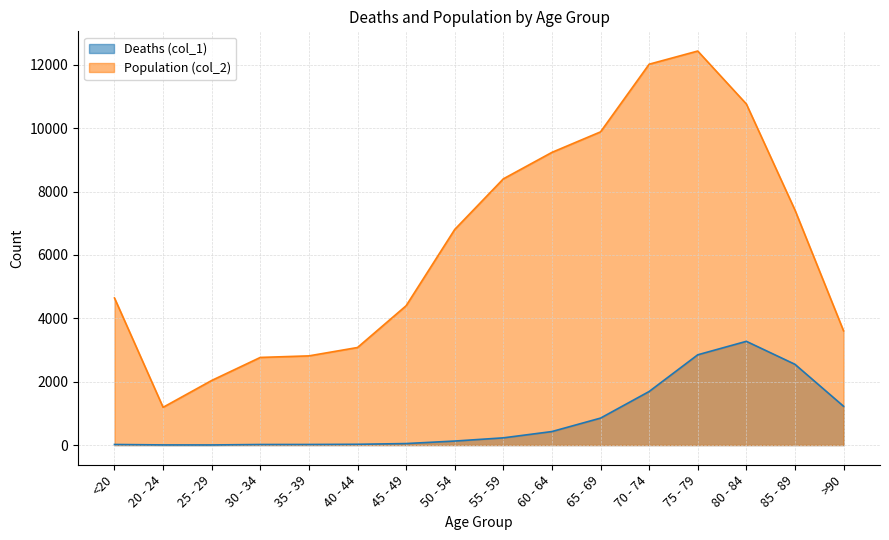

Where is the first local minimum for Population (col_2)?

20 - 24